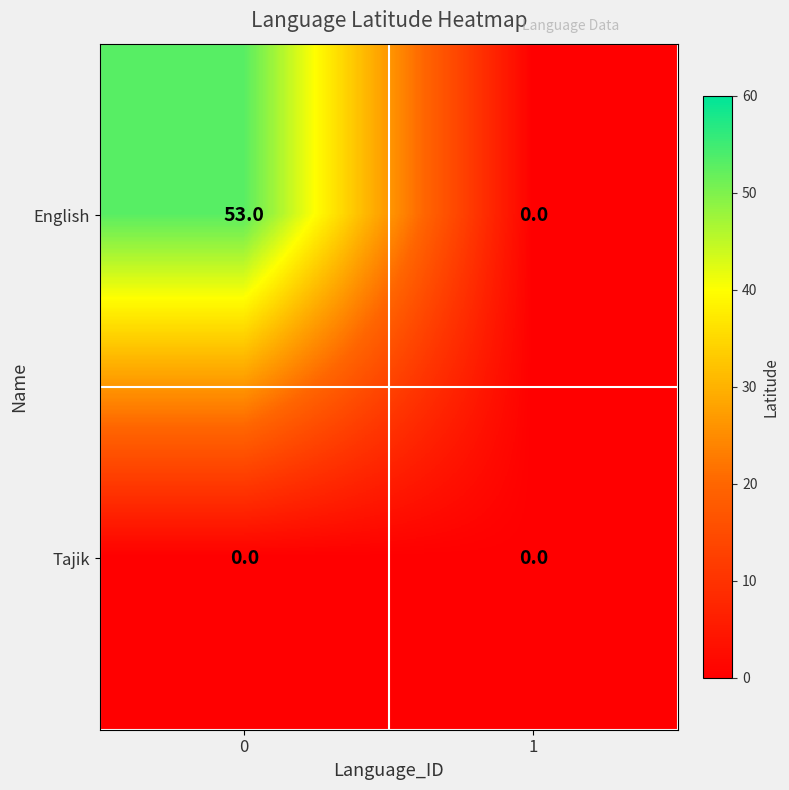

At how many categories does at least one series exceed 30?

1